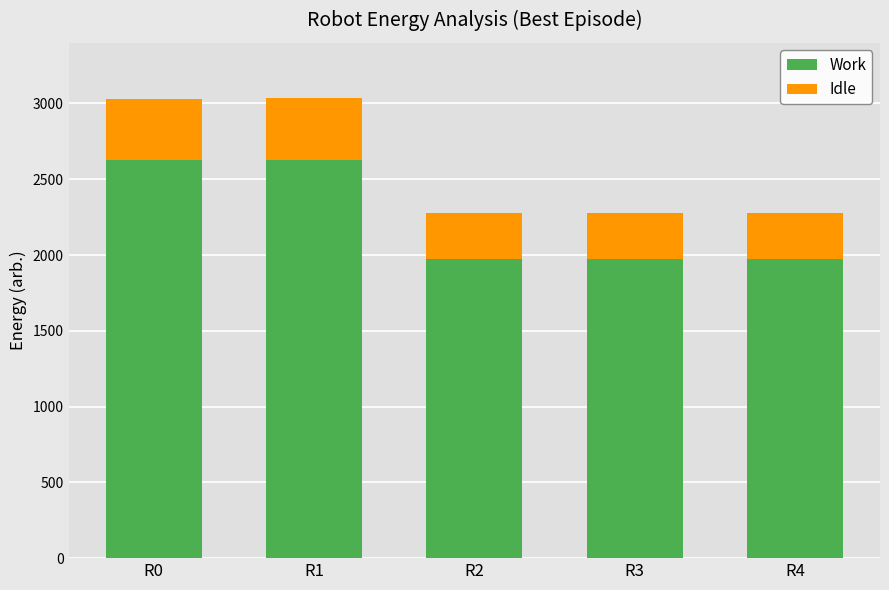

The value of Work at R1 is 1746. True or false?

False